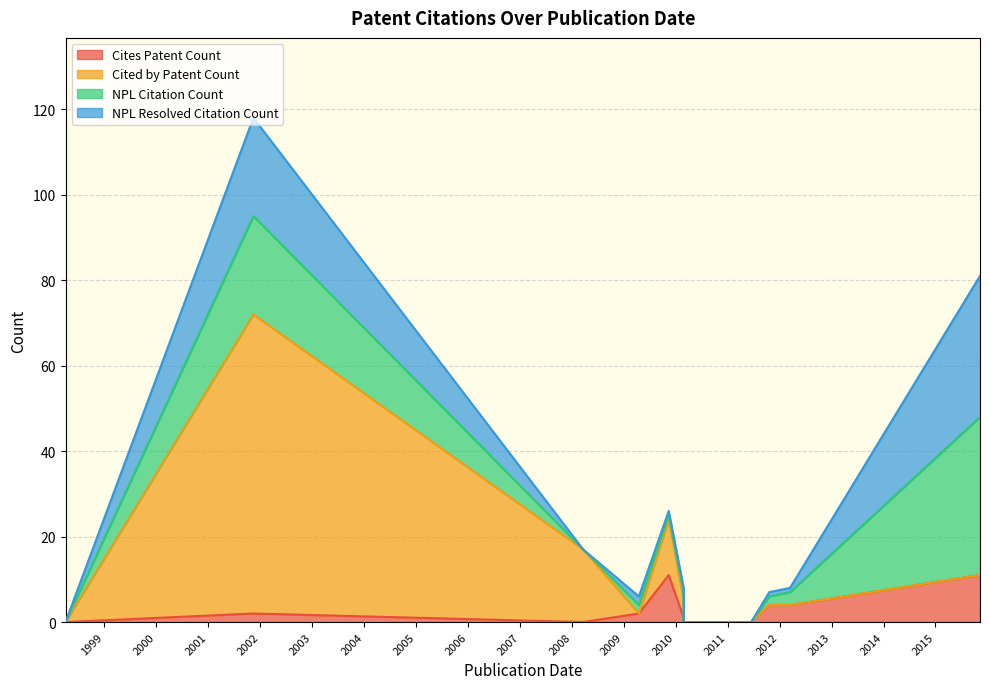

How many categories are shown in the chart?

13